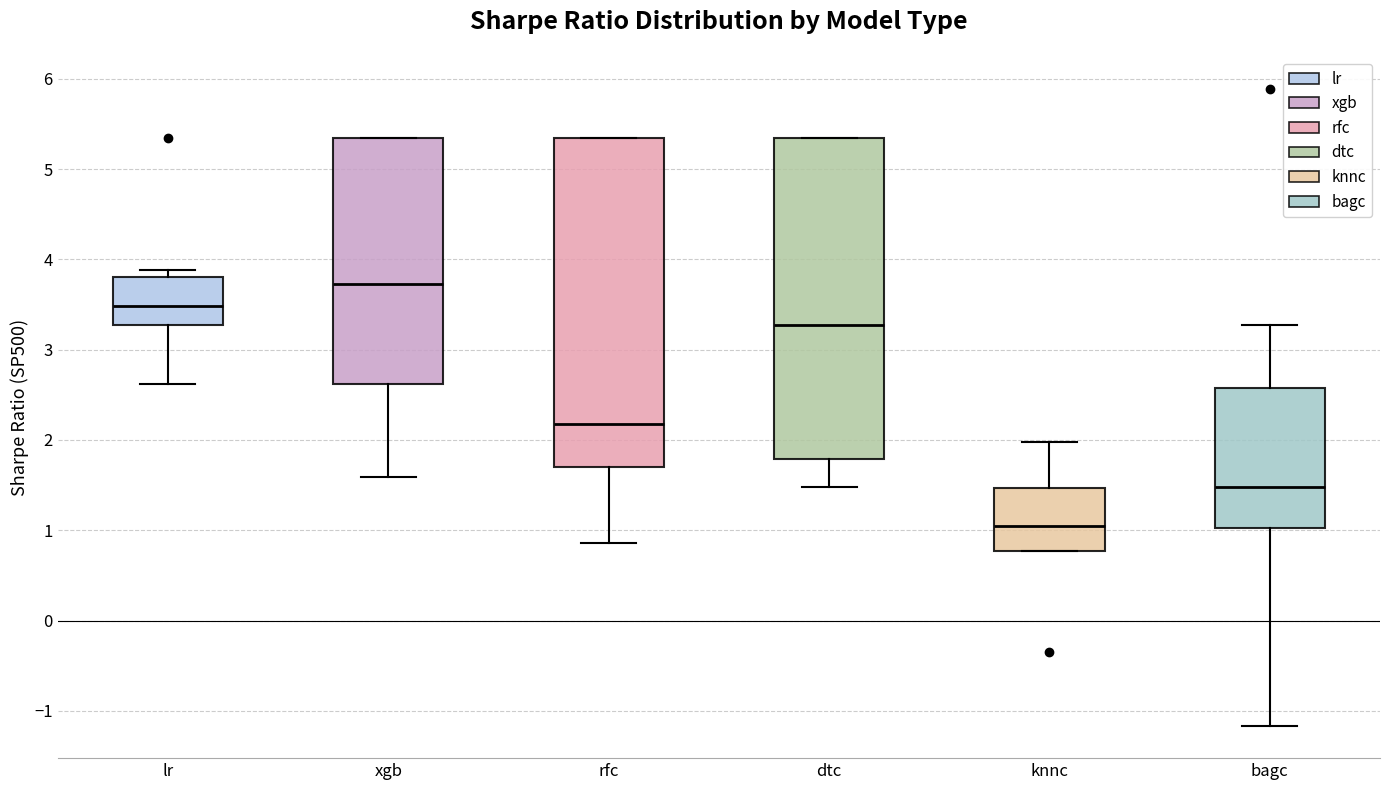

Where does the median line of the box for dtc sit on the y-axis? The values are not printed on the chart, so give them approximately, as read against the axis.

3.3